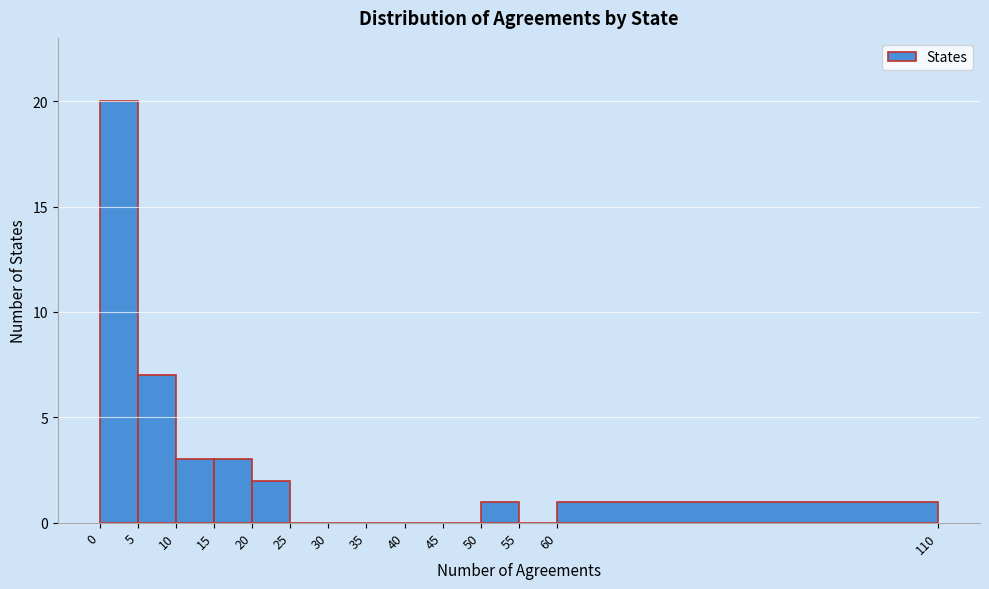

Which range on the x-axis has the tallest bar?

0 to 5